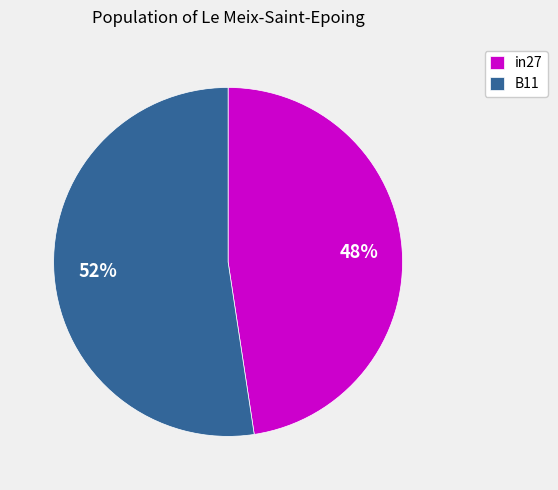

Rank the categories by value from lowest to highest.

in27, B11